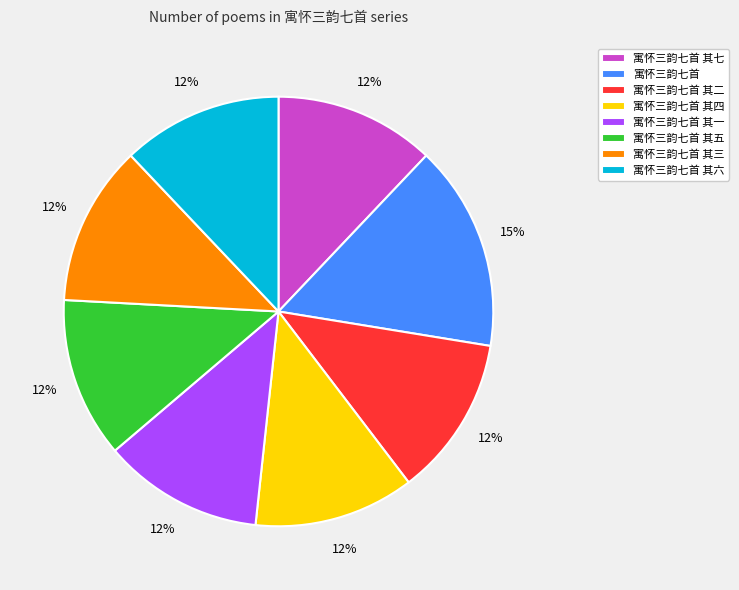

Is the sum of 寓怀三韵七首 其二 and 寓怀三韵七首 其五 greater than half?

No